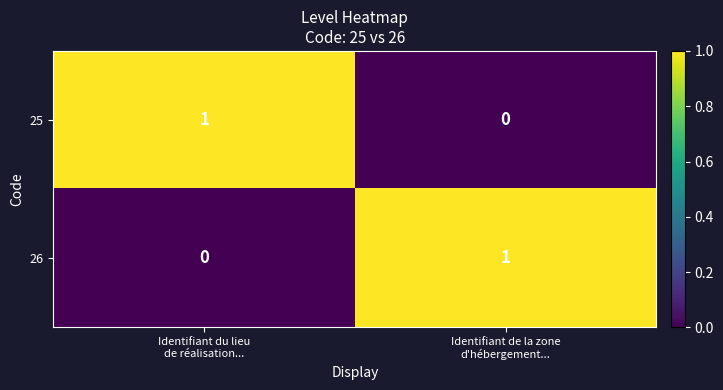

Reading left to right, transcribe all the data shown in this chart.

25: 1	0
26: 0	1